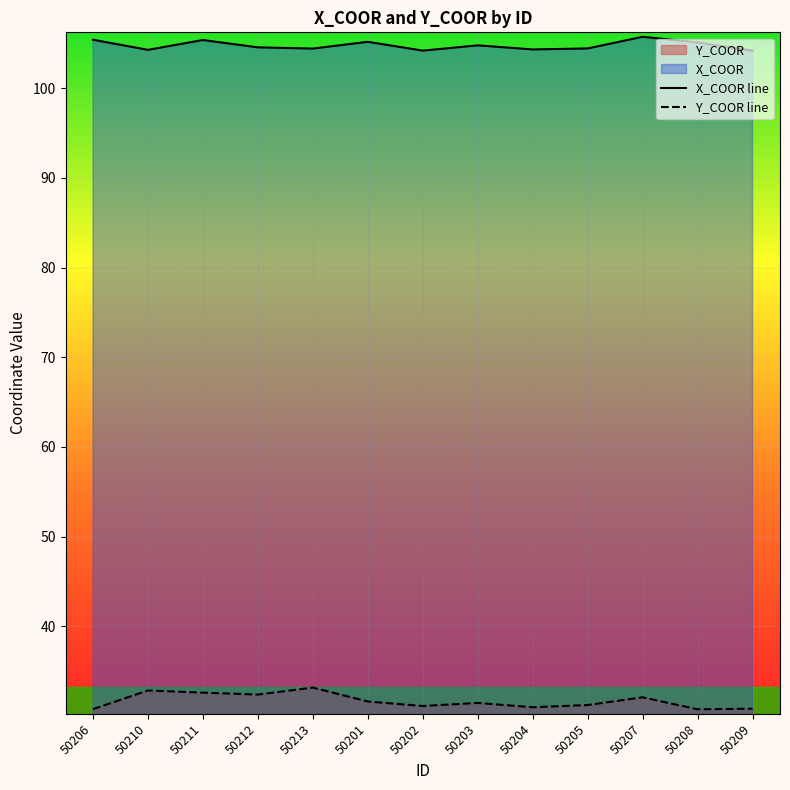

The value of X_COOR line at 50212 is 165.5. True or false?

False